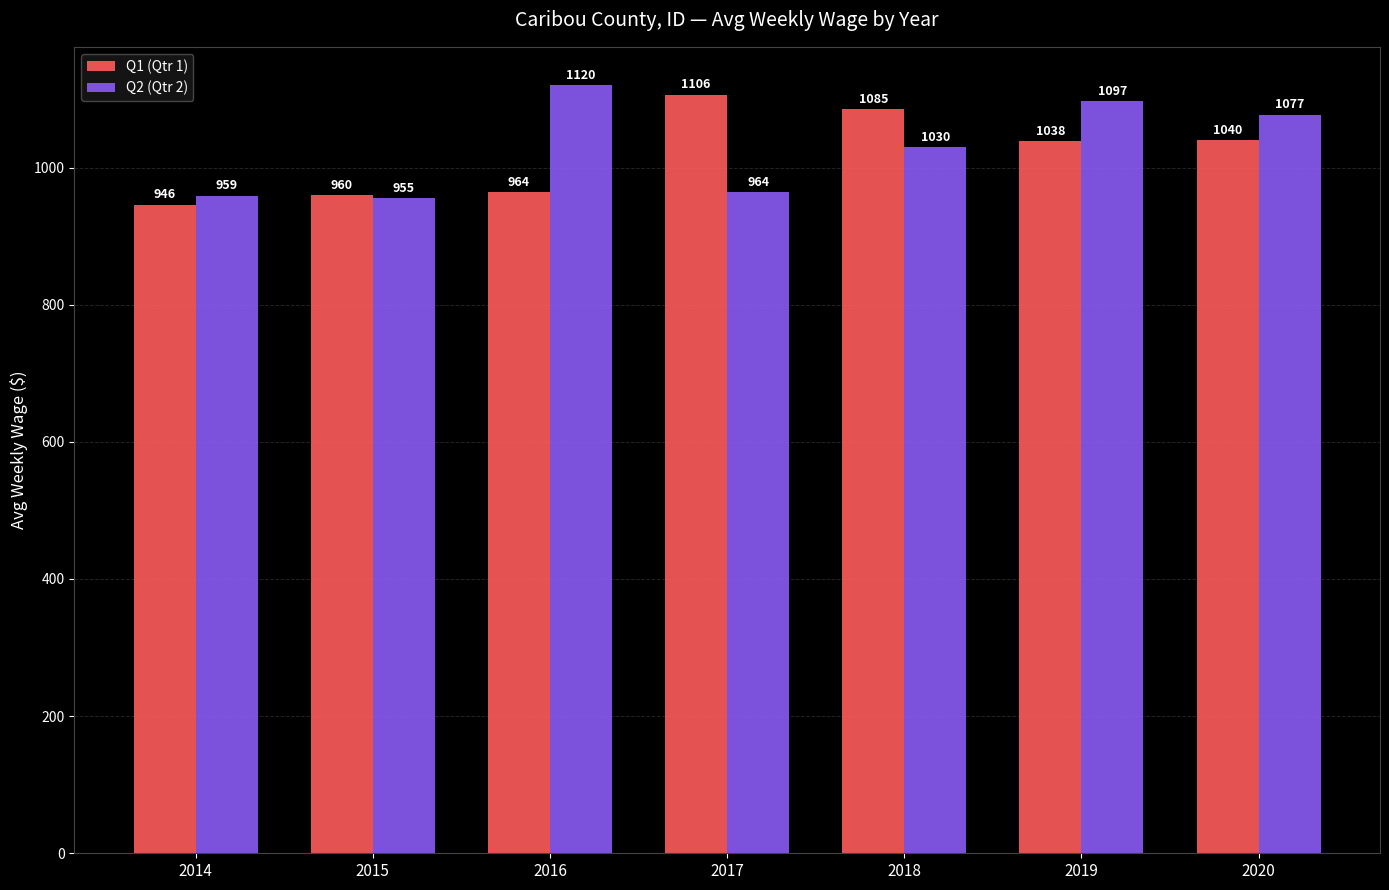

What is the value of the Q2 (Qtr 2) bar at the 7th from the left?

1077